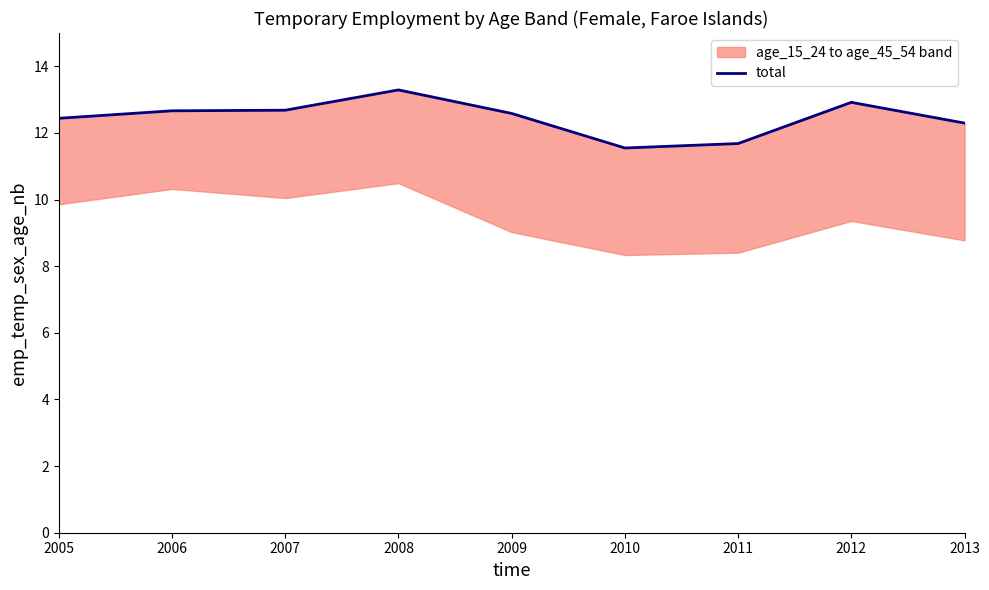

True or false: the data shows 12.7 at 2006.

True